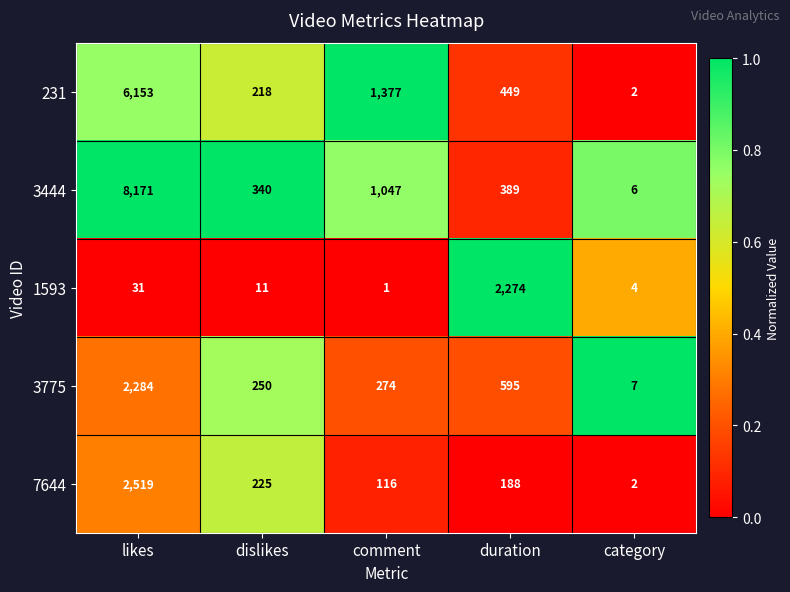

How many distinct data groups are displayed?

5